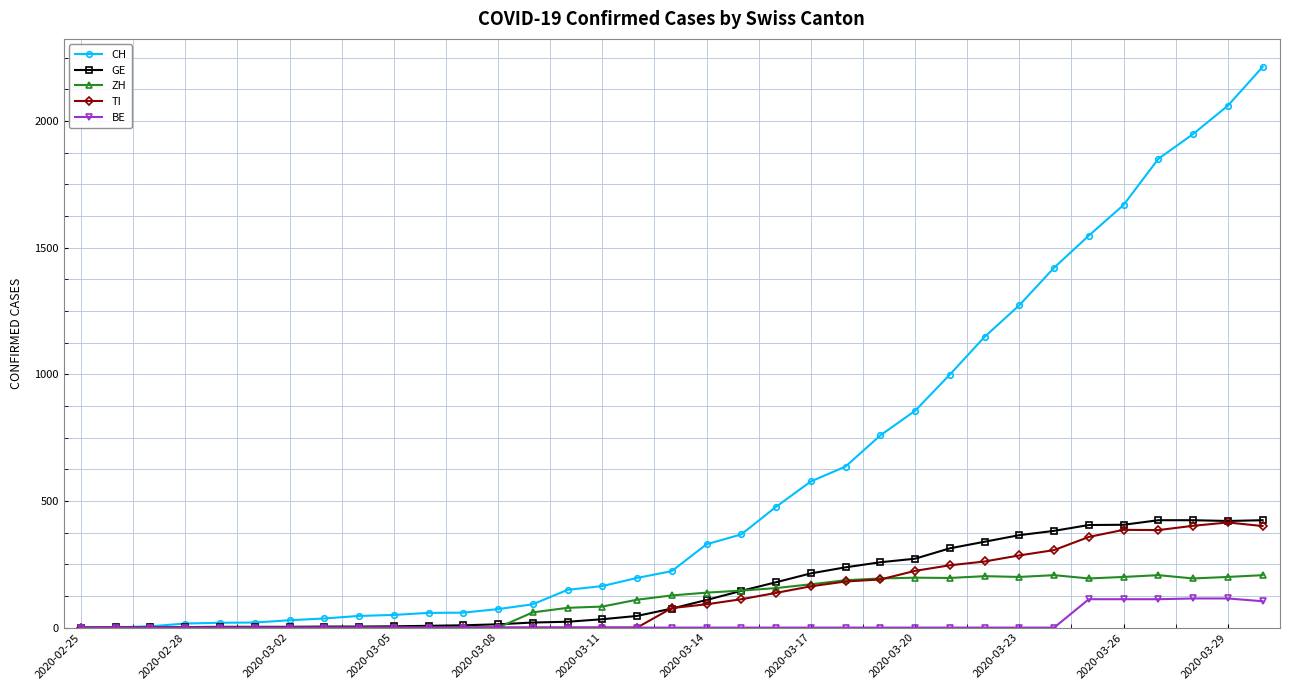

Count the number of data series in this chart.

5